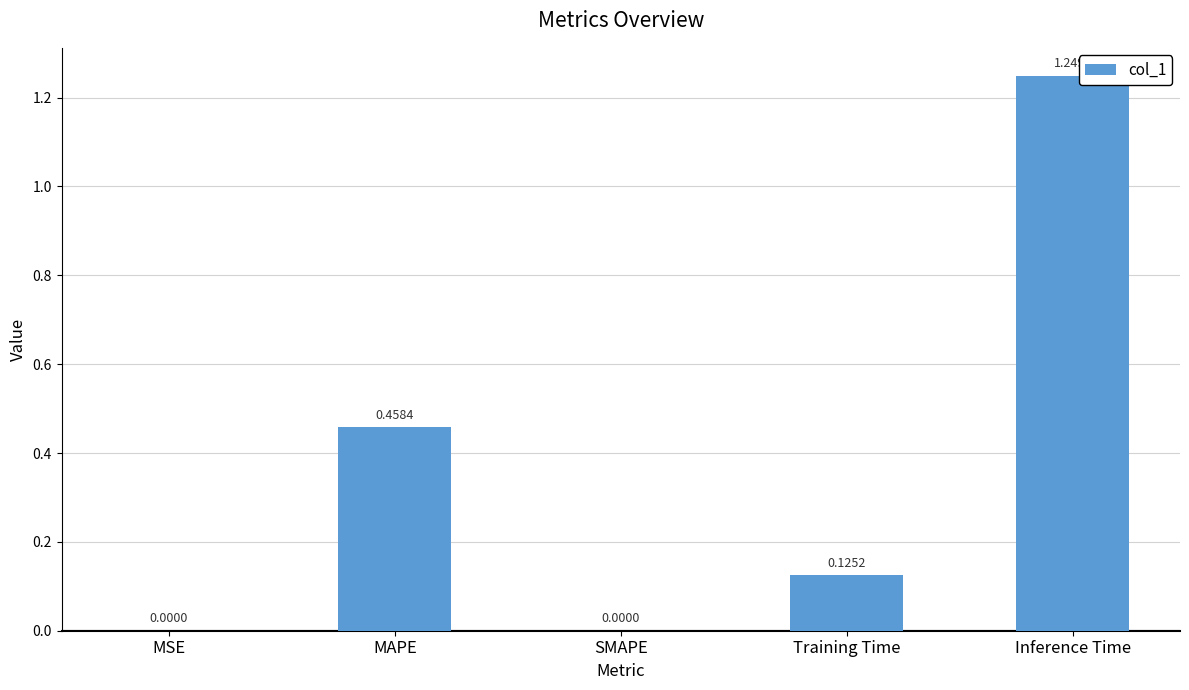

Are the bars grouped side by side (vs. stacked)?

No